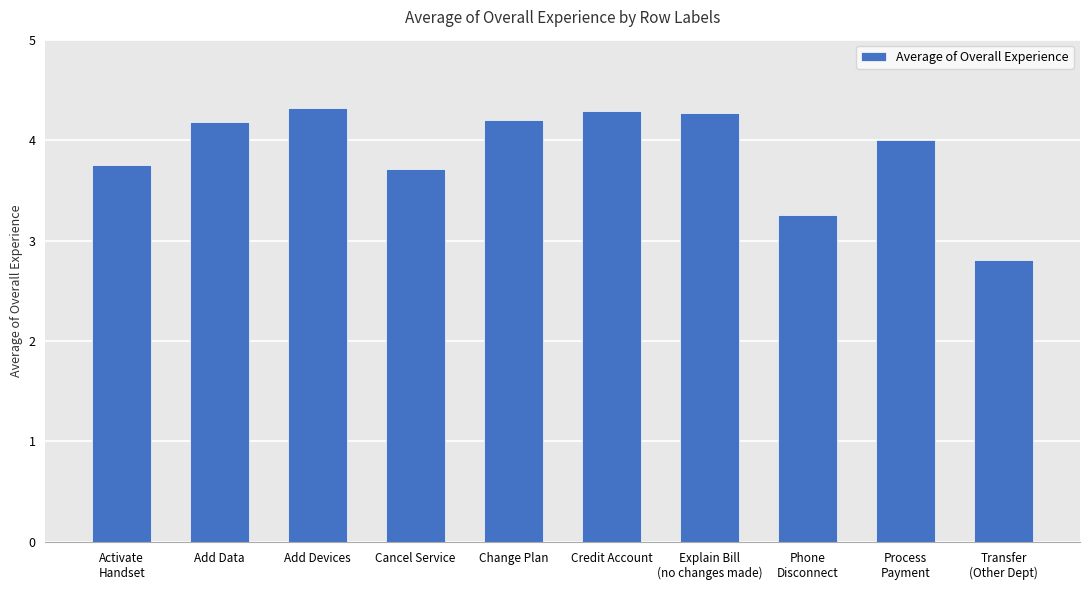

What is the difference between the maximum and minimum values?

1.5